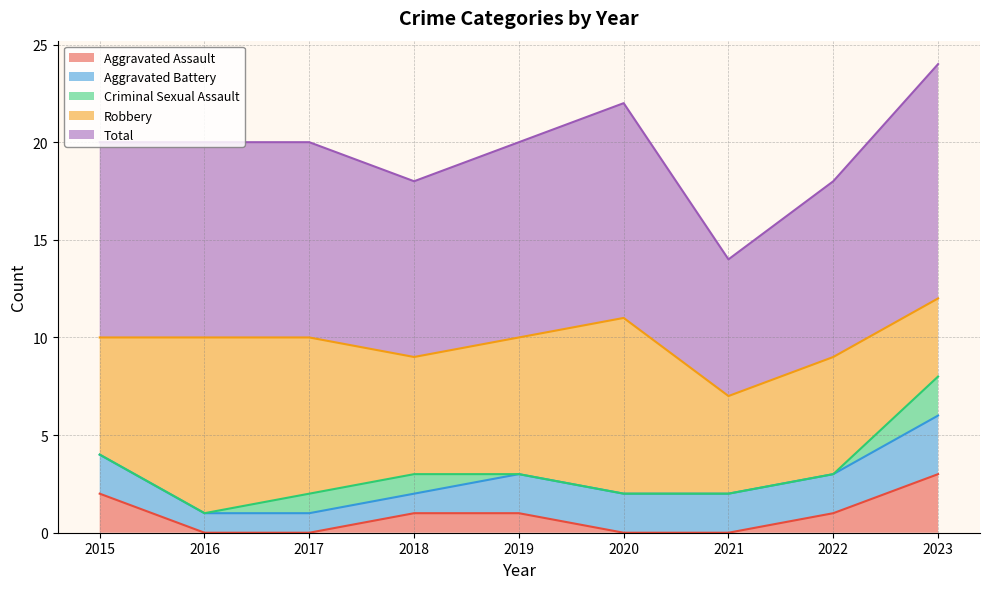

True or false: Criminal Sexual Assault has more than 2 points higher than both neighbors.

False